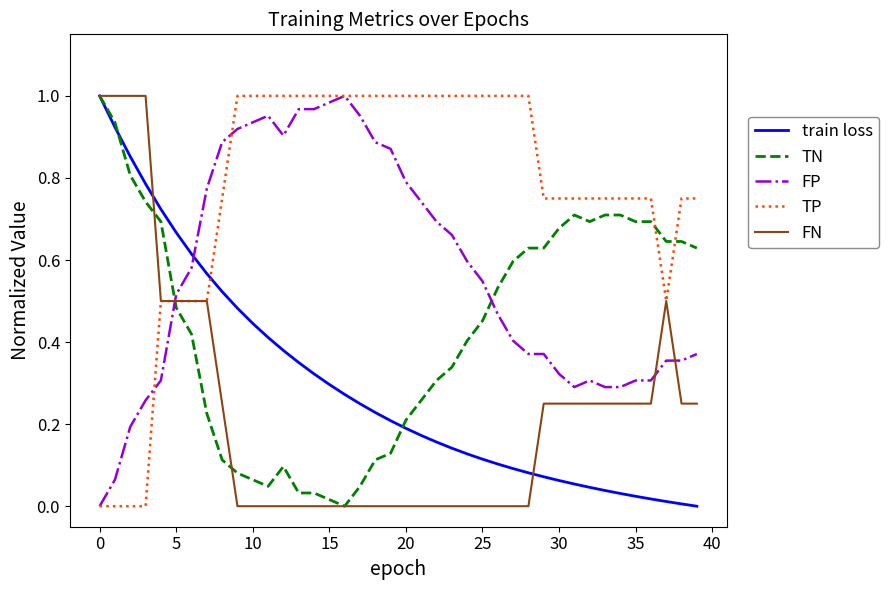

How many times do FP and TN cross each other?

2